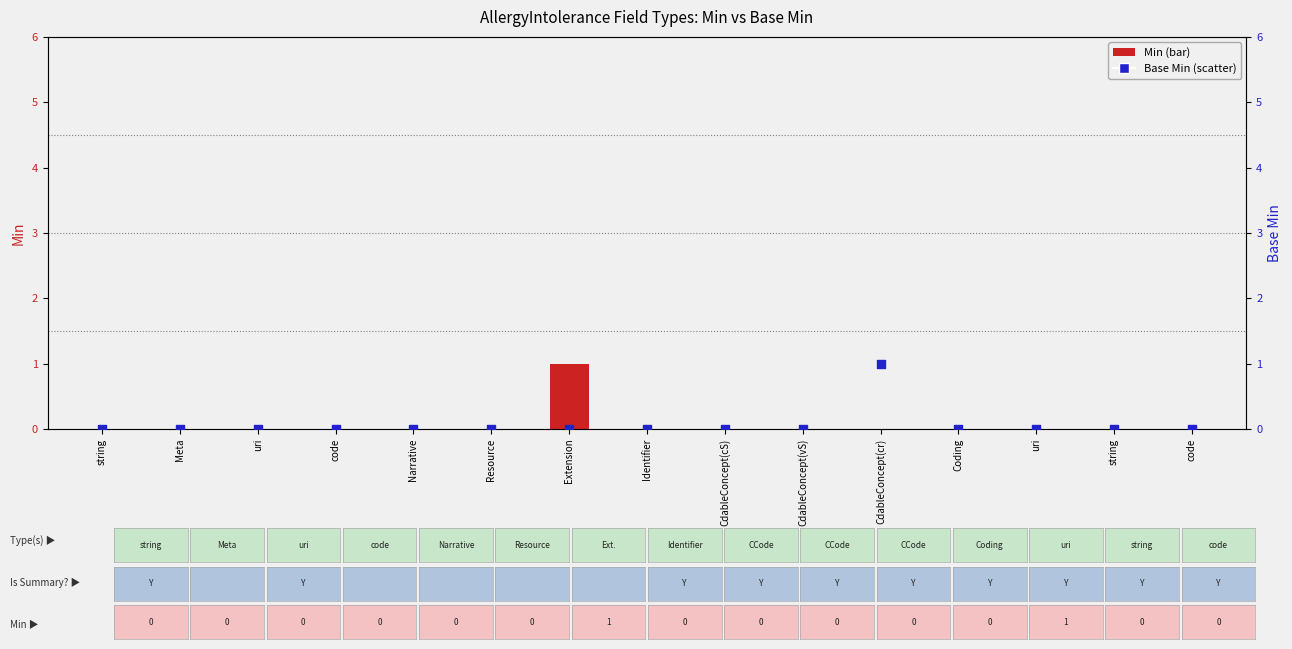

Which series reaches the maximum Y coordinate?

Min